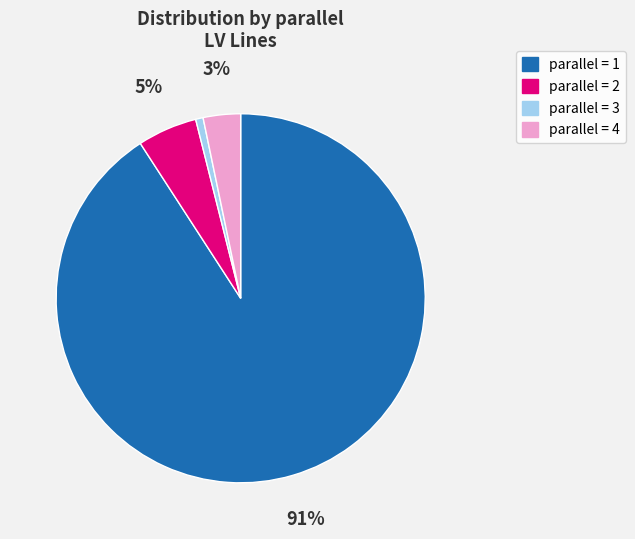

To the nearest percent, what is the difference between the parallel = 2 and parallel = 1 slice percentages?

86%